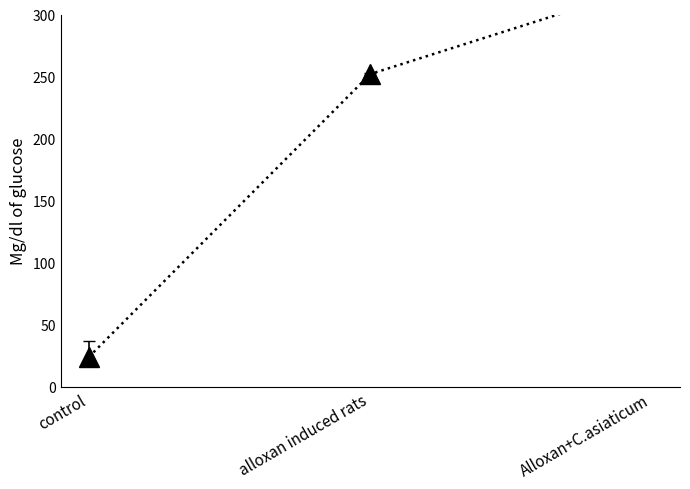

What value does the data have at alloxan induced rats, to the nearest 50?

250